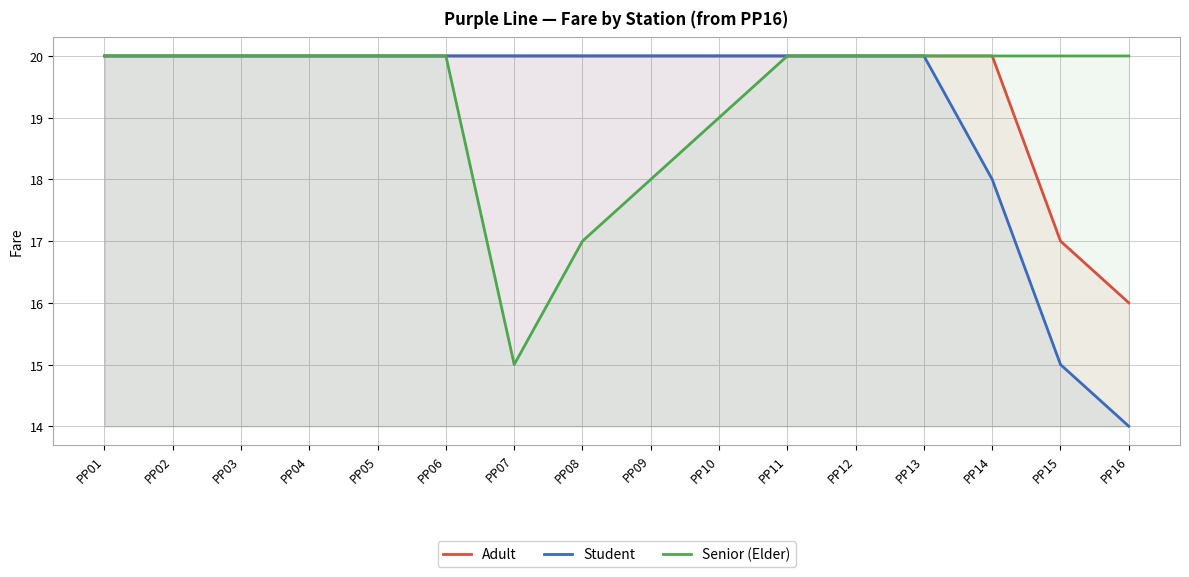

How many lines are shown in the chart?

3